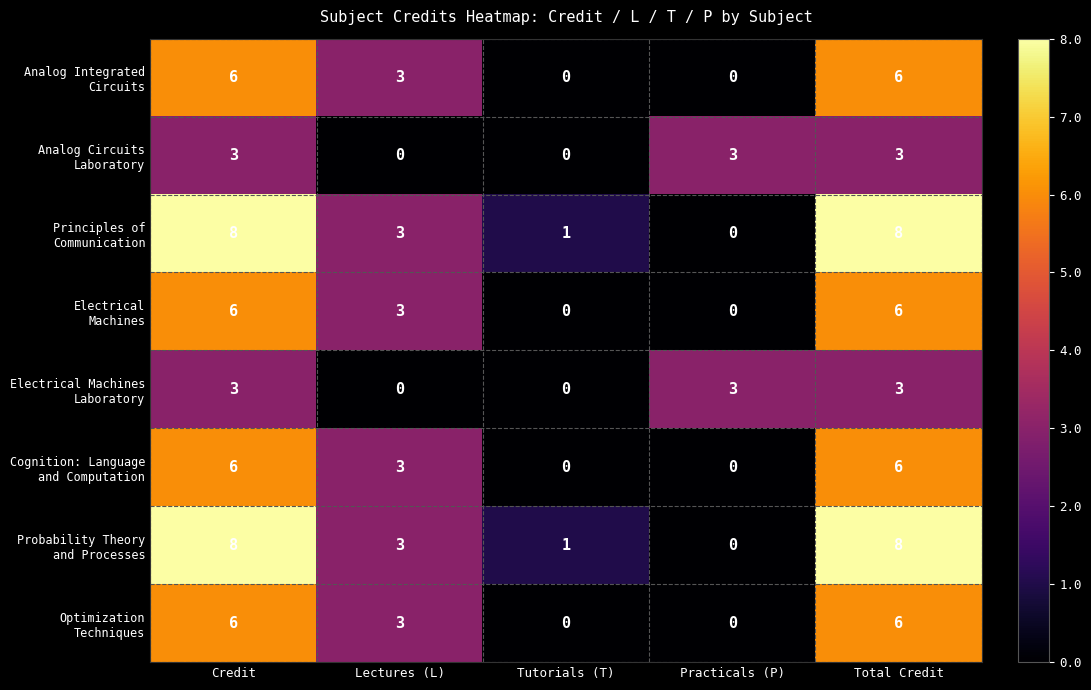

What is the total value across all series at Practicals (P)?

6